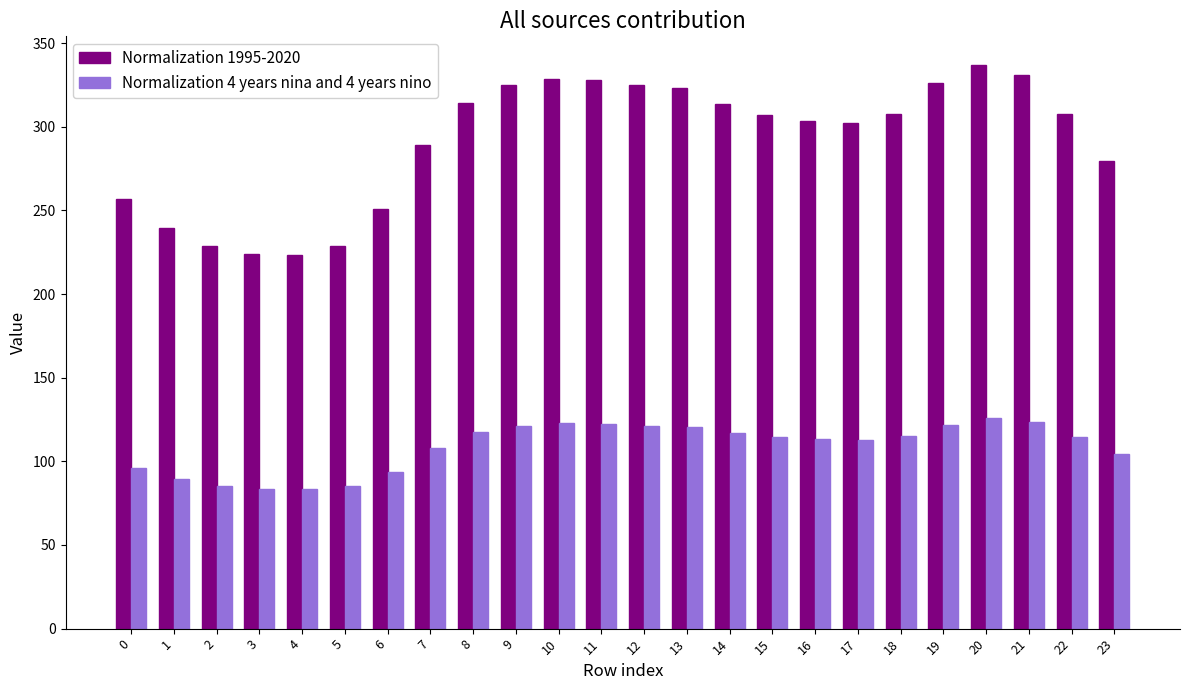

The value of Normalization 1995-2020 at 19 is 102.2. True or false?

False